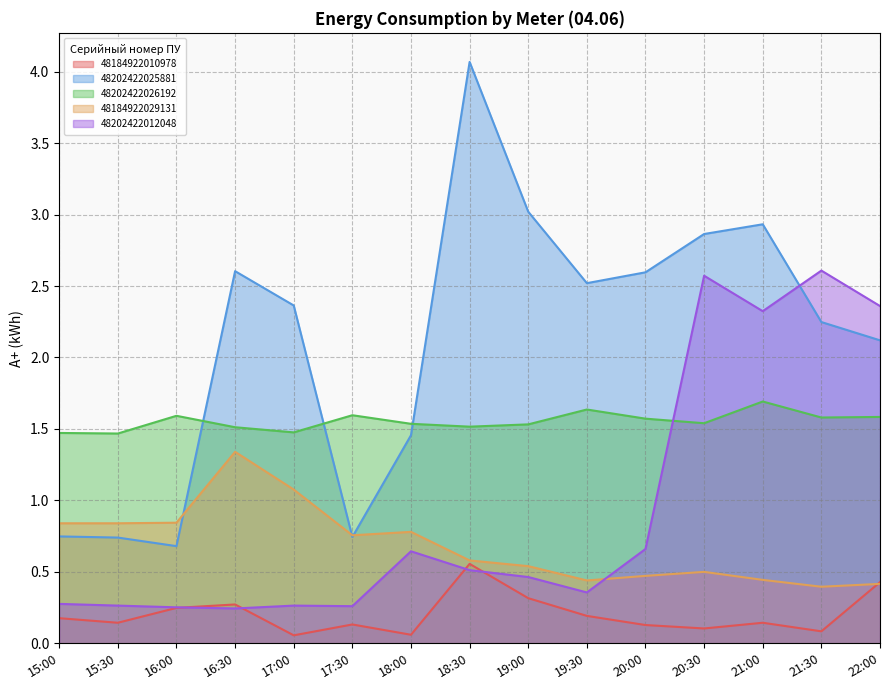

How many intersections are there between 48202422025881 and 48202422012048?

1